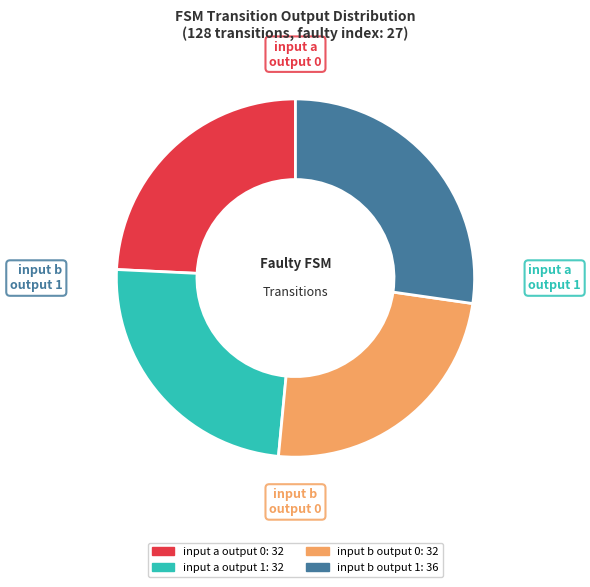

Is there any slice that represents more than half of the pie?

No